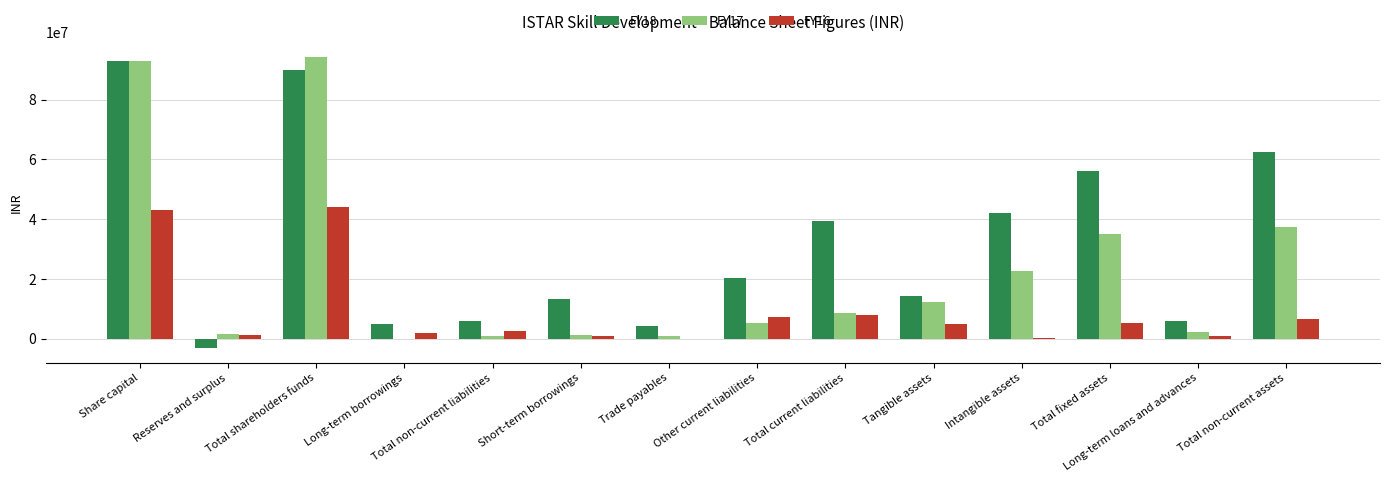

What is the maximum value shown in the chart?

94416951